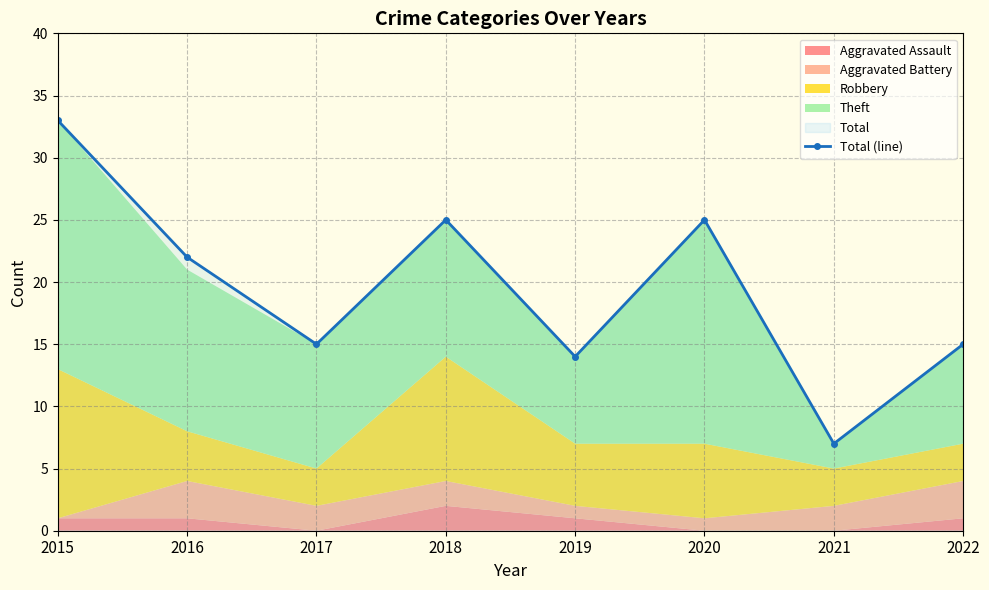

What is the value of the 1st point from the left?

33